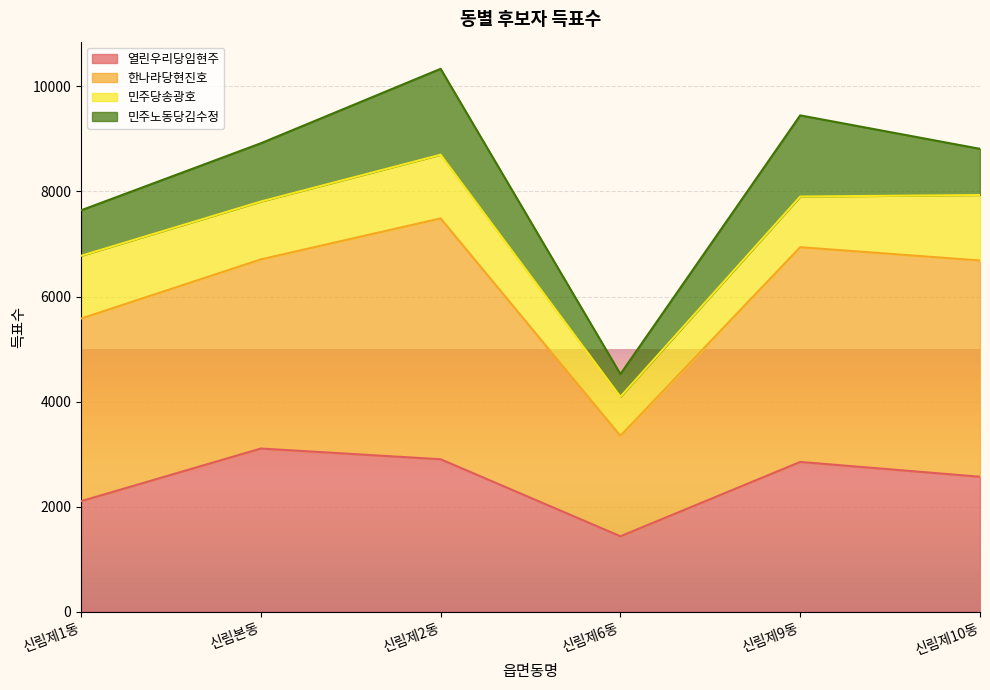

What is the total value across all series at 신림제9동?

9449